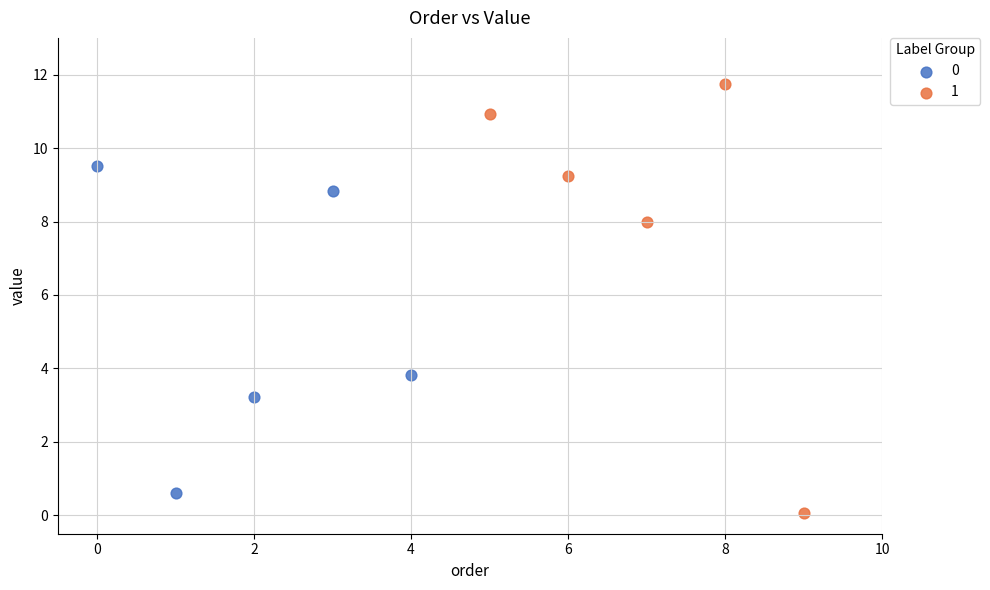

Which series reaches the maximum Y coordinate?

1